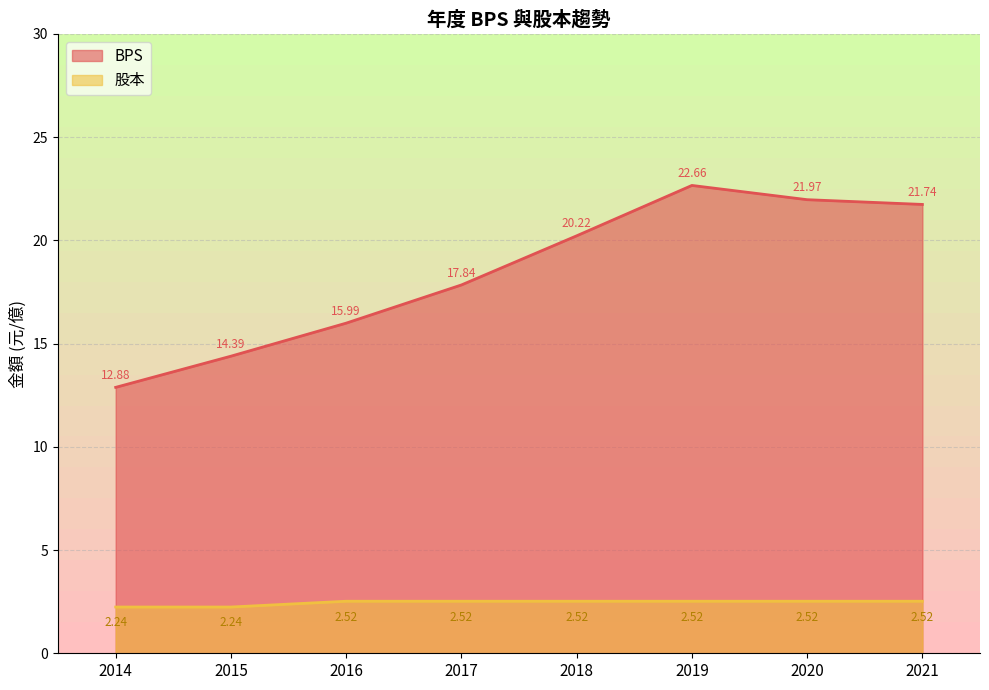

True or false: BPS and 股本 intersect in this chart.

False